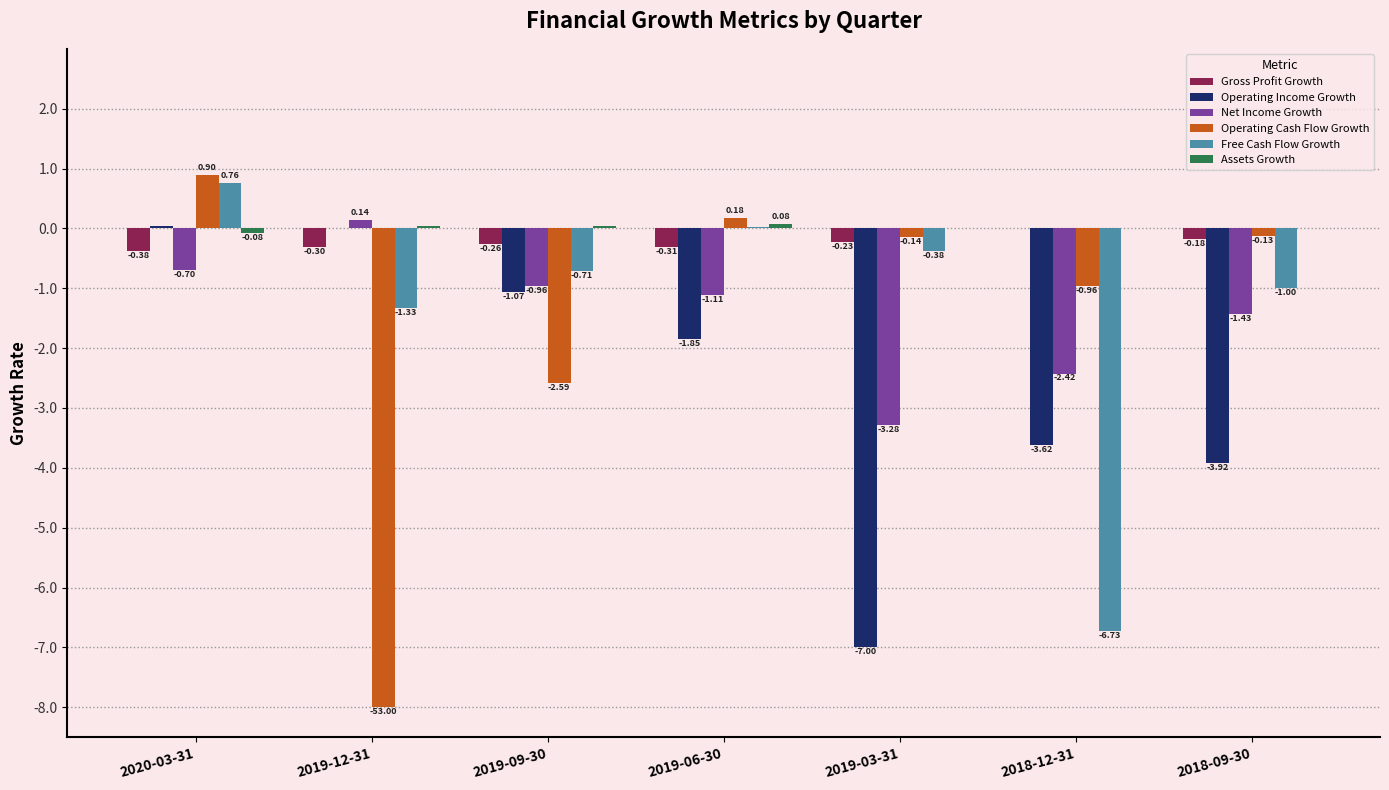

What is the spread (max minus min) of values at 2019-06-30?

2.0